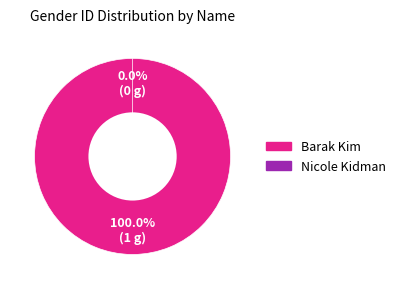

Which slice is the smallest?

Nicole Kidman